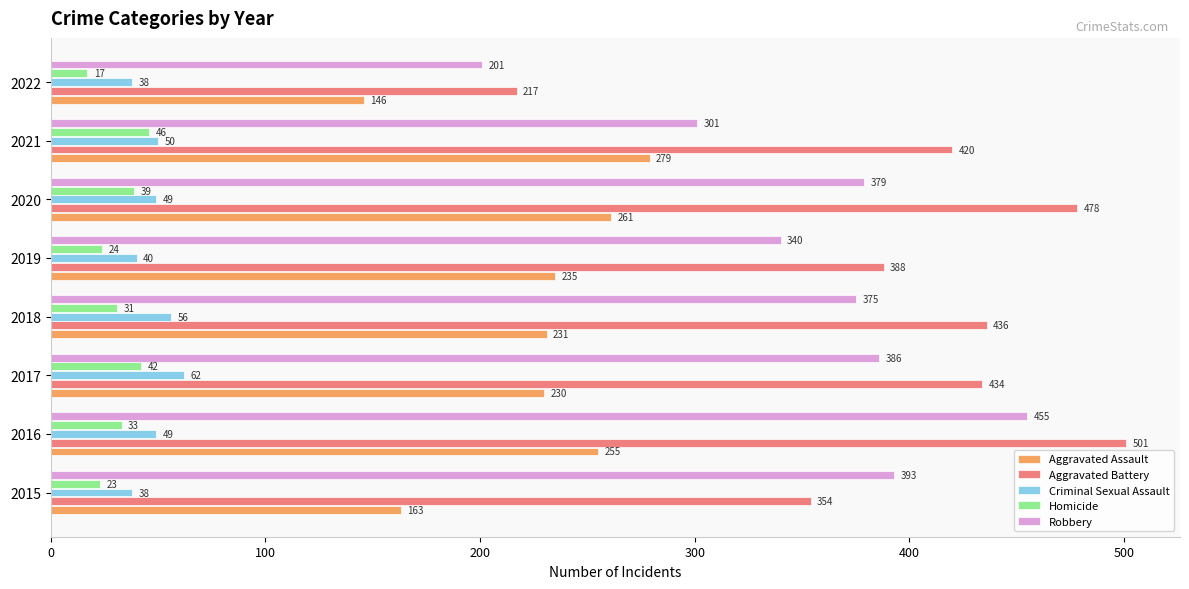

Is it true that Aggravated Battery equals 478 at 2020?

True